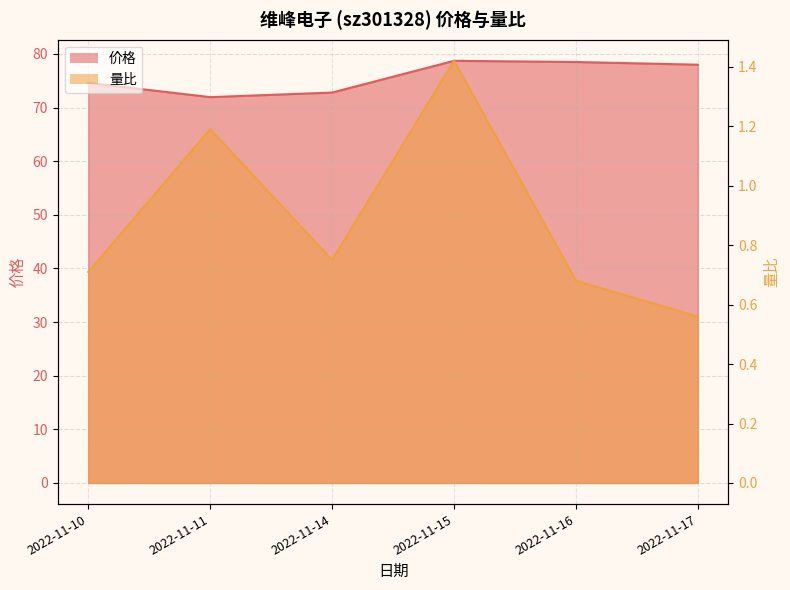

Reading left to right, list all the values displayed in this chart.

价格: 74.6	72.0	72.8	78.7	78.5	78.0
量比: 0.7	1.2	0.8	1.4	0.7	0.6